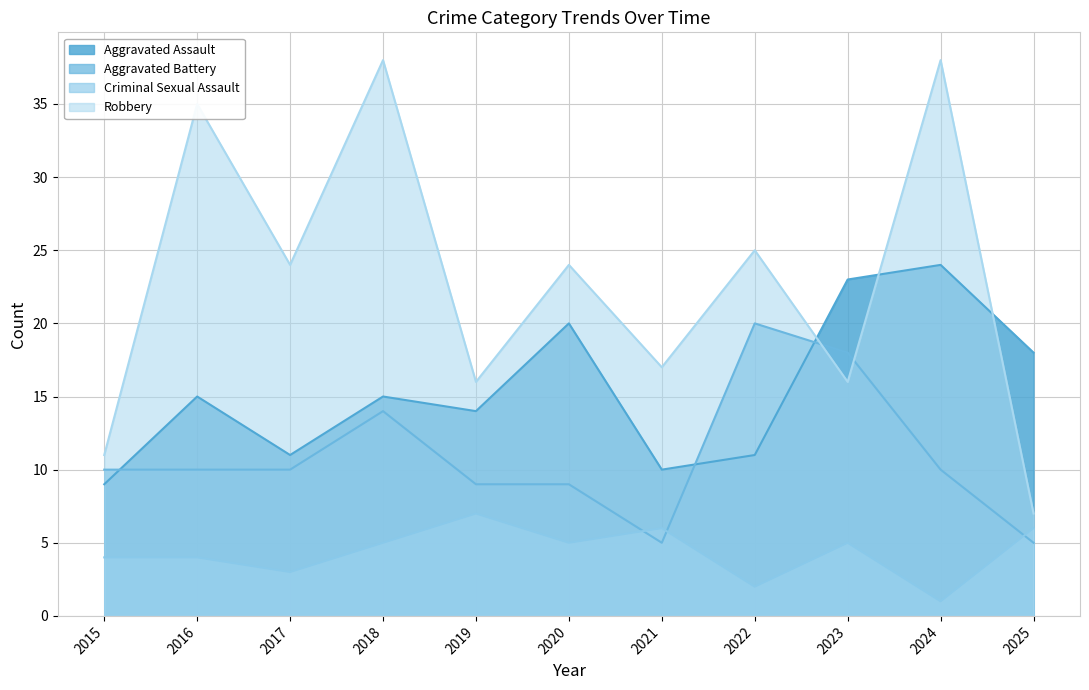

What is the greatest value displayed?

38